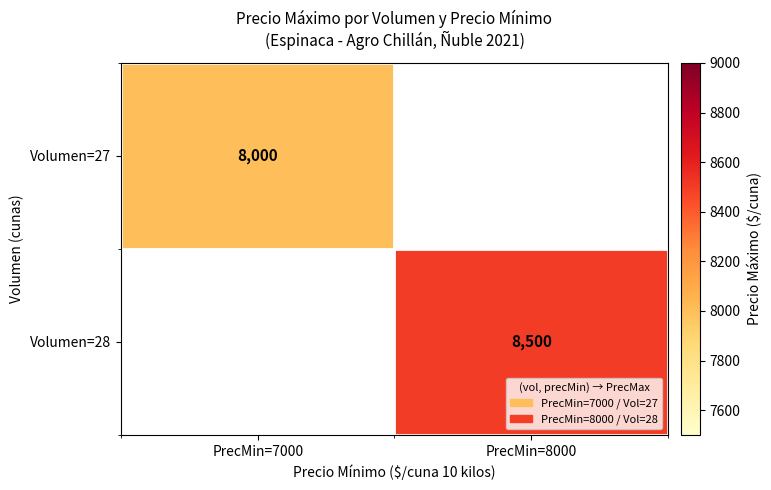

The value of Volumen=27 at PrecMin=7000 is 5582. True or false?

False